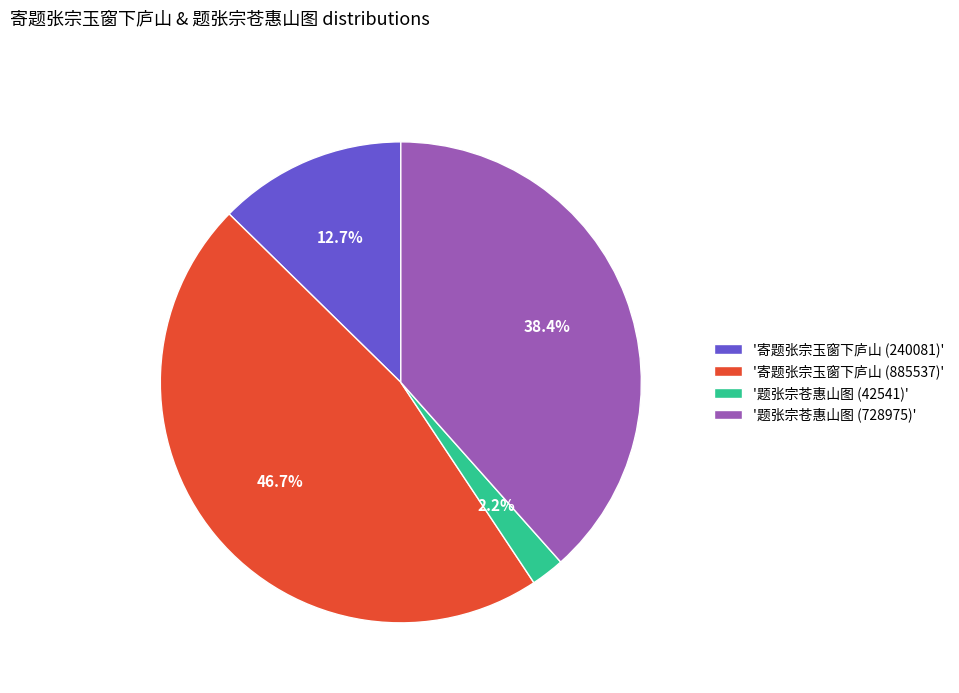

To the nearest percent, what is the average slice percentage?

25%